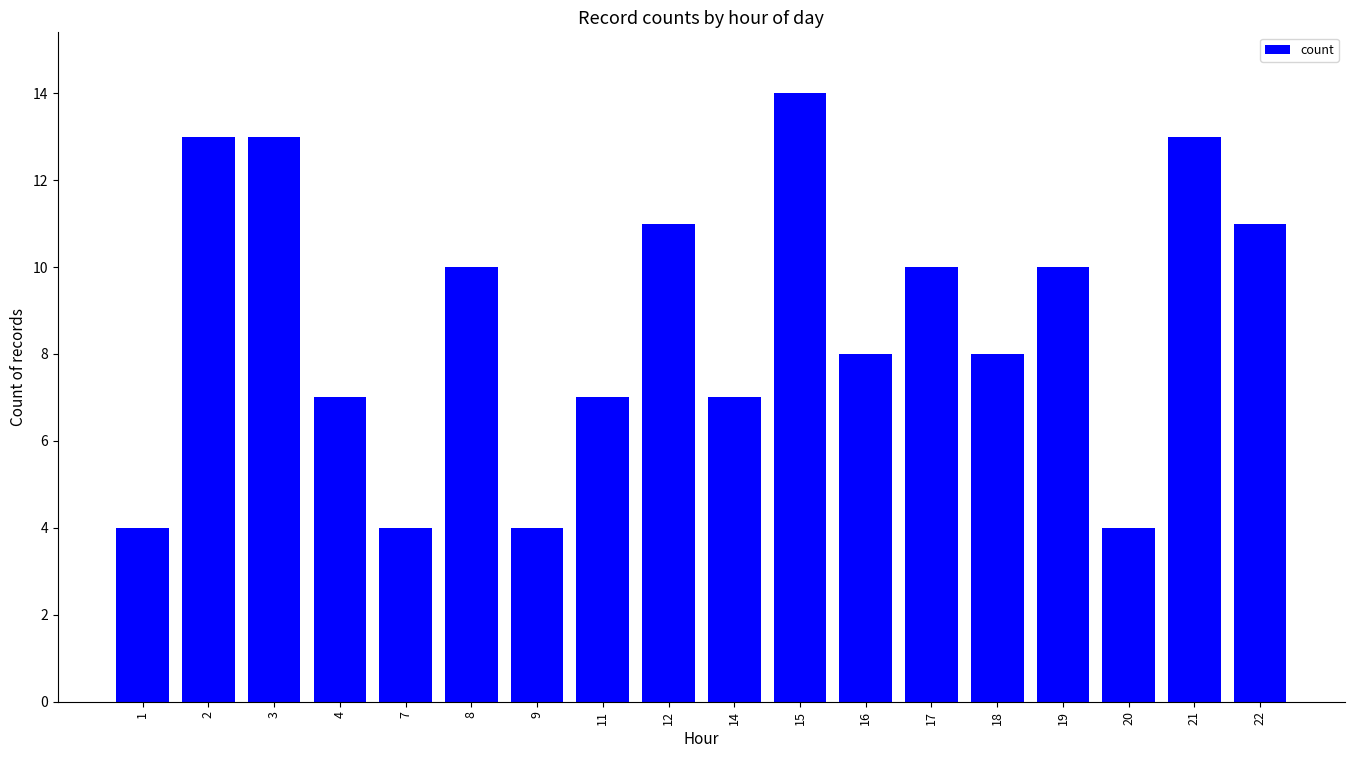

What is the value of the 4th bar from the left?

7